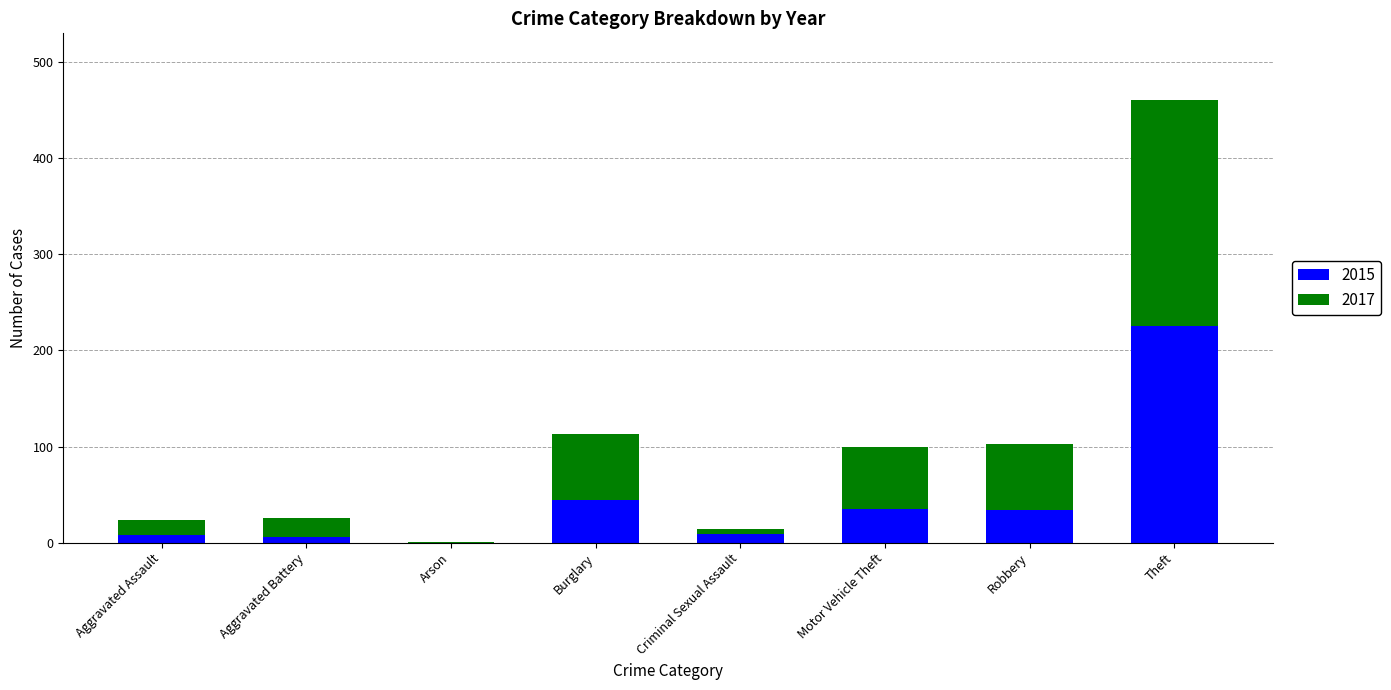

What is the total value across all series at Criminal Sexual Assault?

14